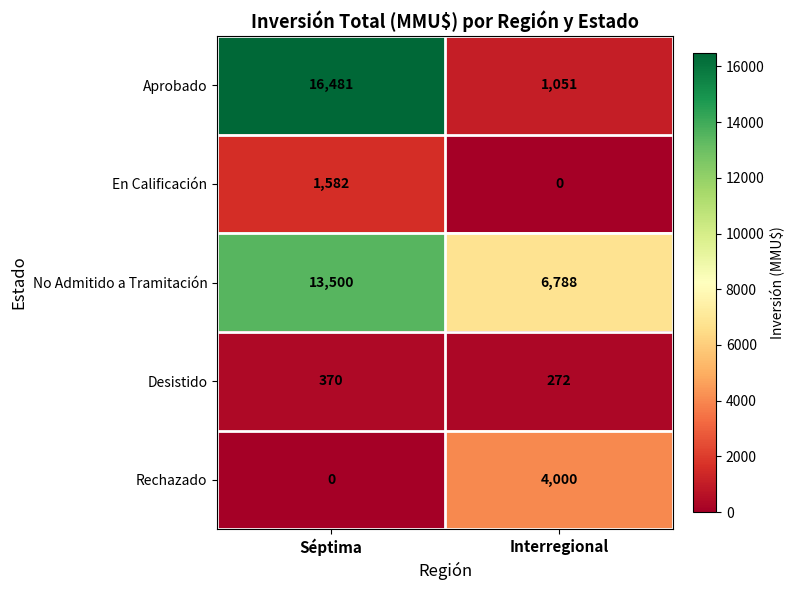

Reading right to left, transcribe all the data shown in this chart.

Aprobado: Interregional=1051	Séptima=16481
En Calificación: Interregional=0	Séptima=1582
No Admitido a Tramitación: Interregional=6788	Séptima=13500
Desistido: Interregional=272	Séptima=370
Rechazado: Interregional=4000	Séptima=0